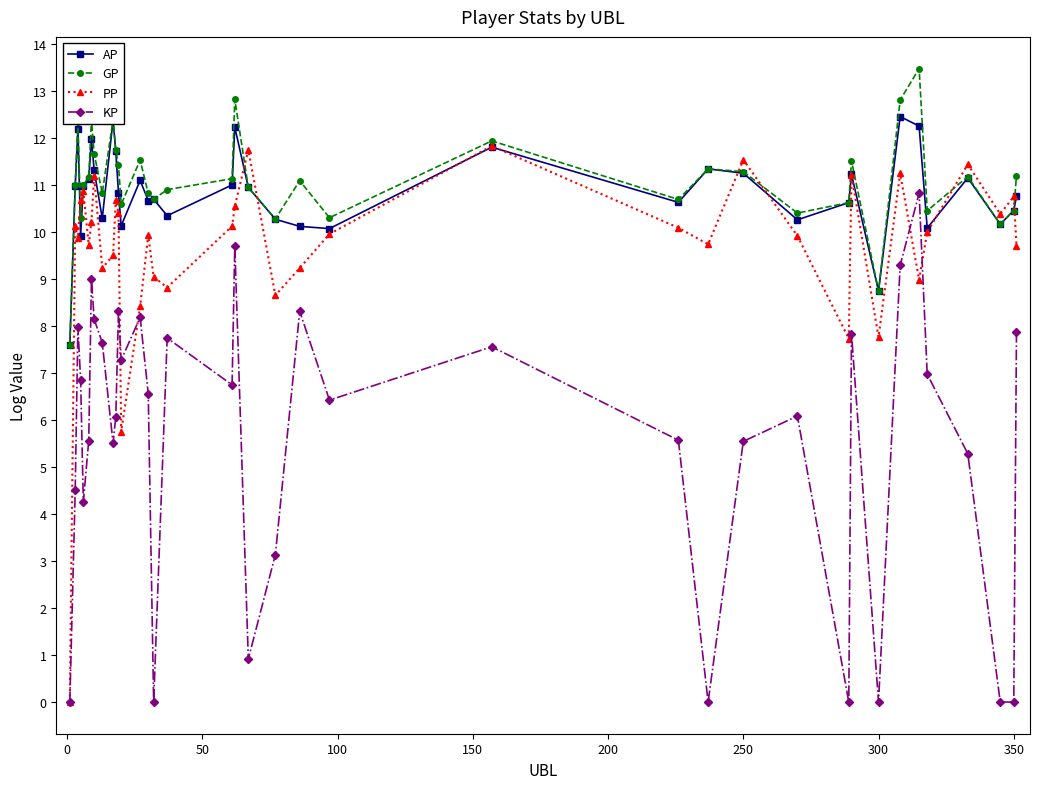

What is the maximum value shown in the chart?

13.5